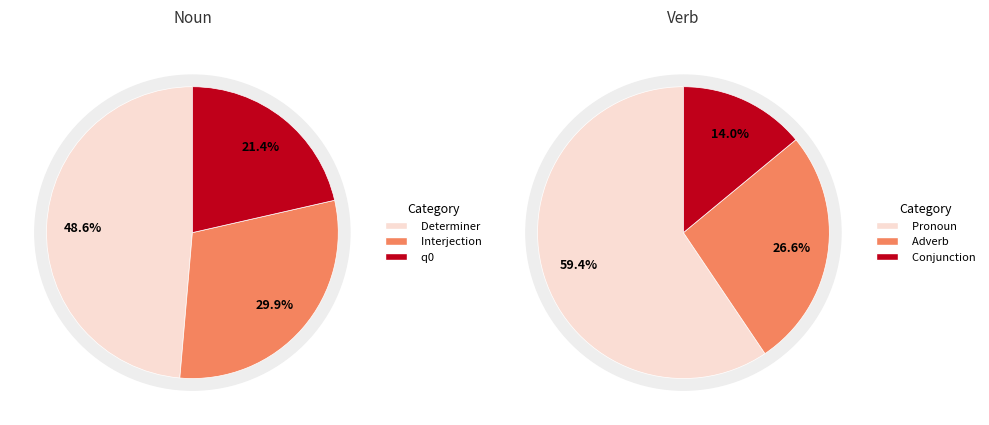

The Verb slice represents 7% of the pie. True or false?

False